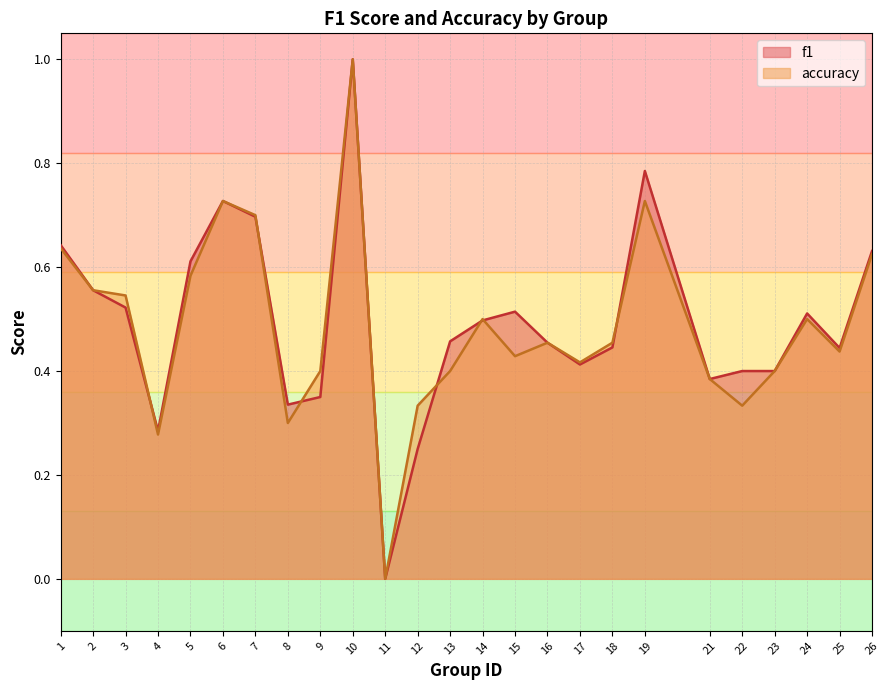

Rank the series by their maximum value, from lowest to highest.

f1, accuracy